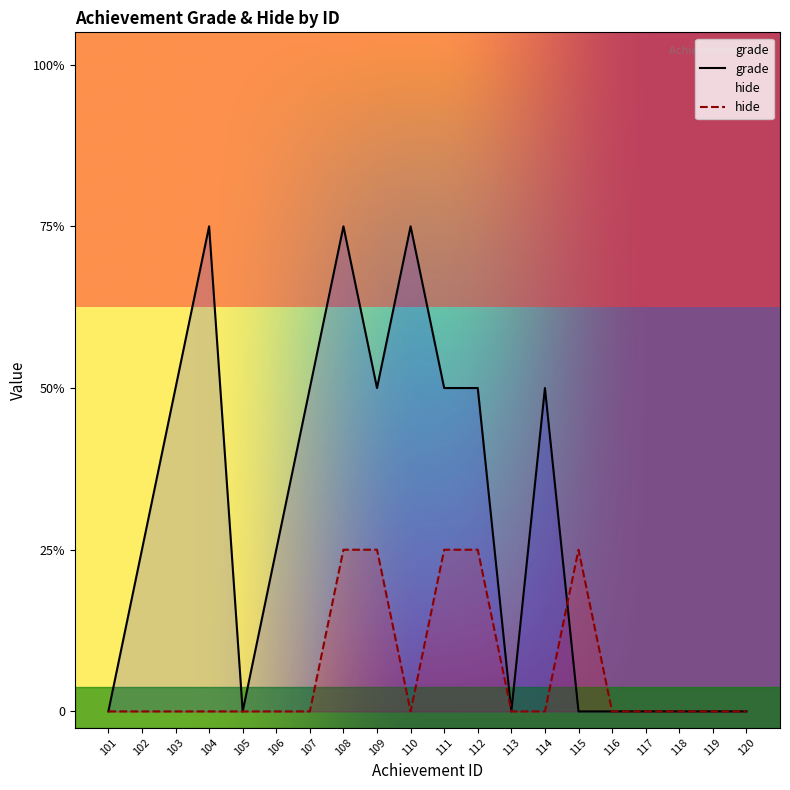

Where is grade nearest to the value 1?

102